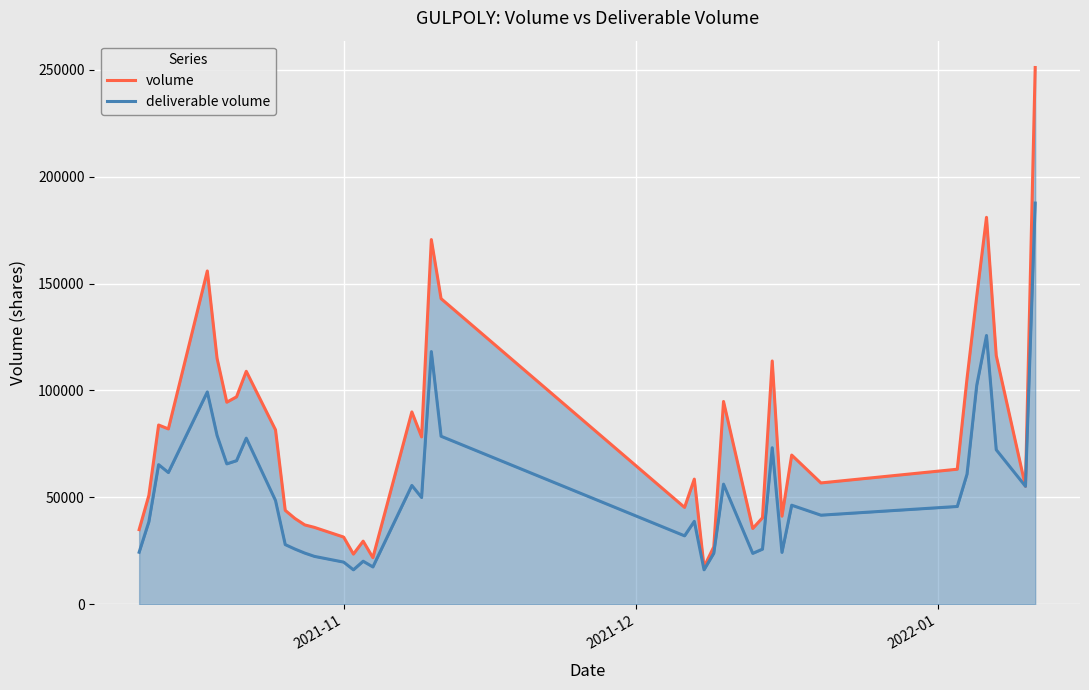

Reading right to left, list all the values displayed in this chart.

volume: 250970	55225	116321	180931	144113	105572	63195	56784	69812	41246	113792	40498	35499	94865	26931	17508	58569	45344	142927	170537	78309	89976	21858	29569	23520	31471	36002	37173	40159	43965	81604	108975	97033	94514	115047	155865	82039	83859	51011	34960
deliverable volume: 187598	55223	72296	125709	102457	60885	45778	41714	46372	24313	73236	25837	23865	56212	23922	16197	38822	32057	78611	118186	49972	55608	17519	20190	16177	19773	22450	24002	25864	27962	48583	77709	67180	65698	78989	99307	61644	65331	38642	24385